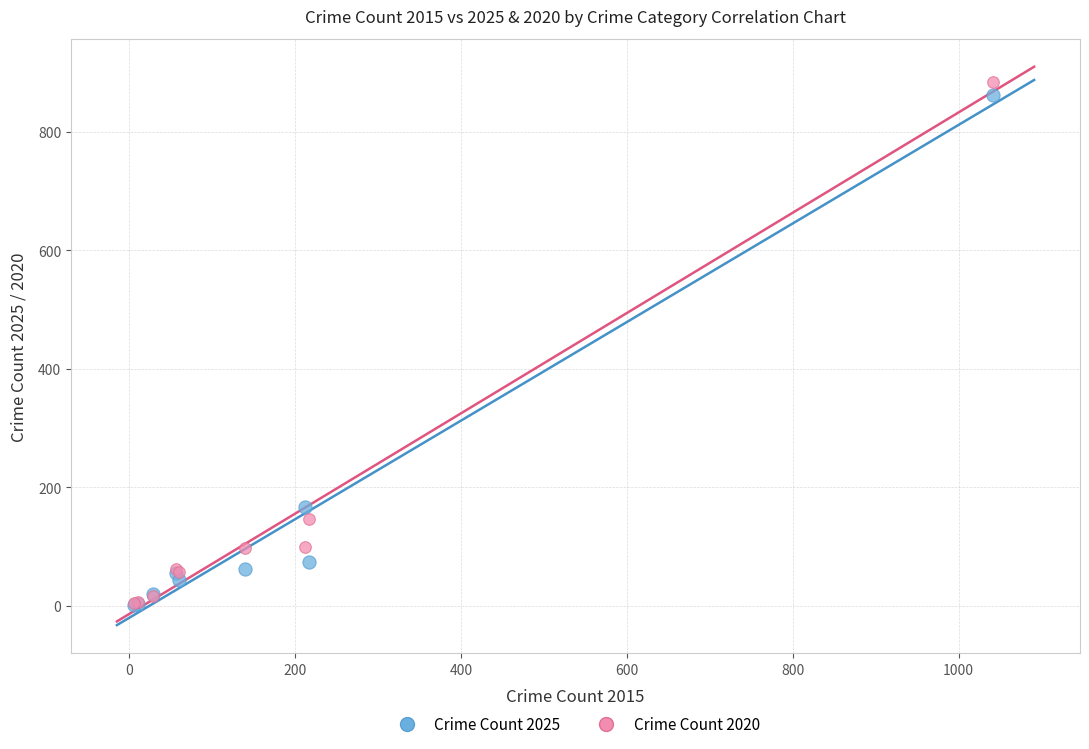

Across all series, what Y value is closest to 442?

167